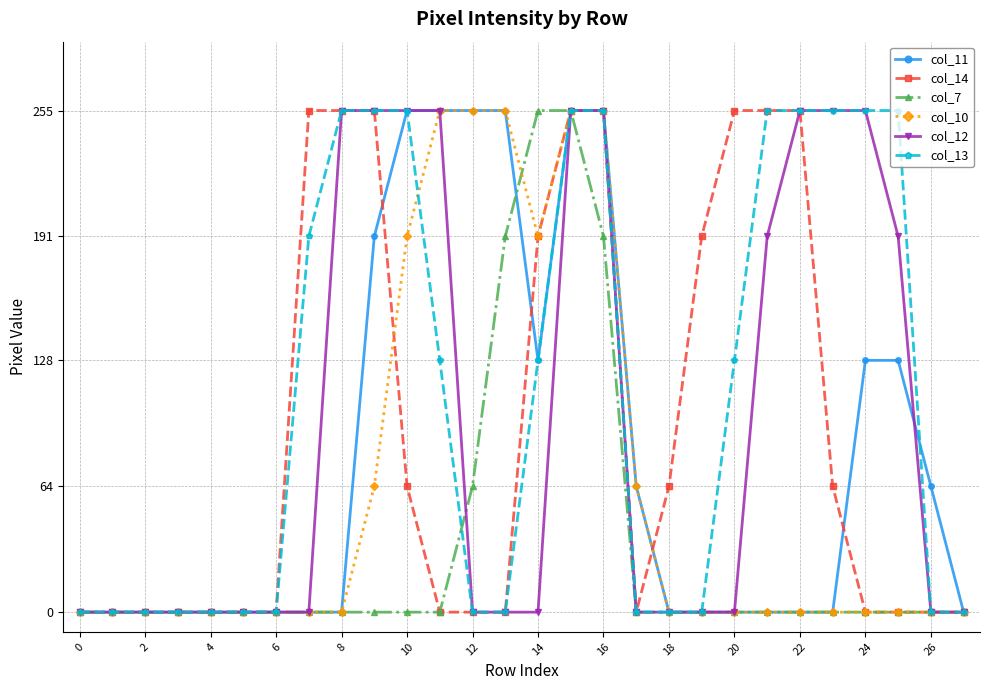

At how many categories does at least one series exceed 109?

17